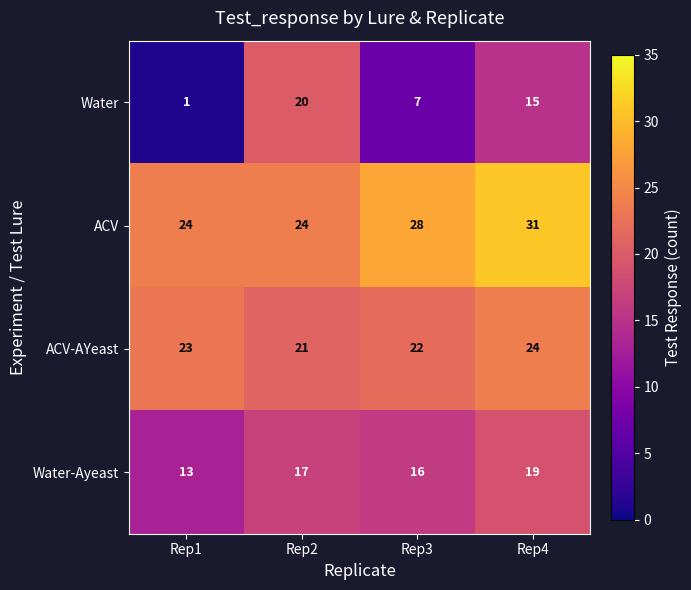

What is the minimum value for Water-Ayeast?

13